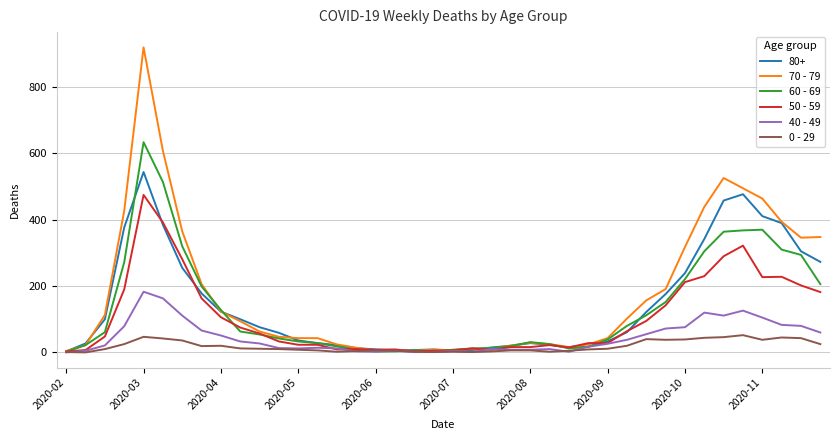

List the series in order of their peak value, lowest first.

0 - 29, 40 - 49, 50 - 59, 80+, 60 - 69, 70 - 79